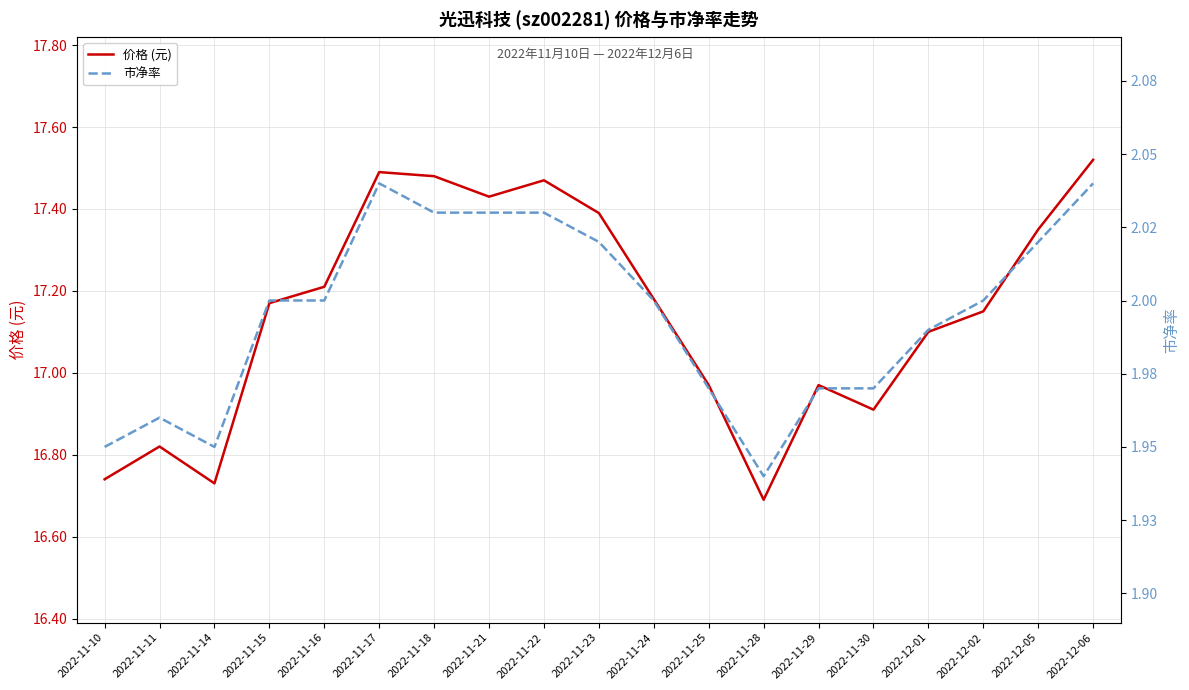

The 市净率 series shows 1.9 at 2022-11-10. True or false?

True